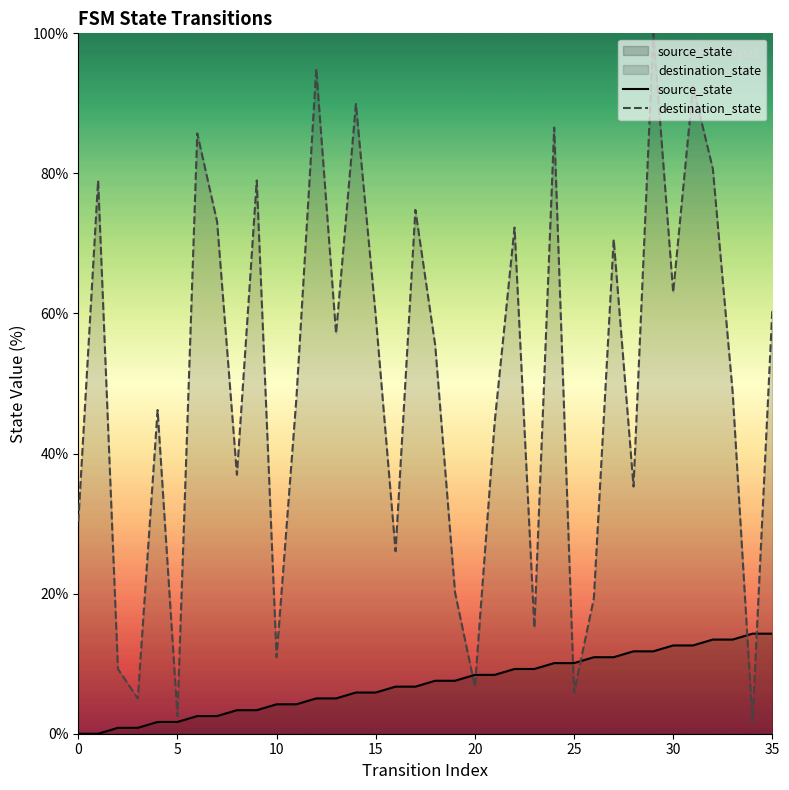

Rank the series at 0 from highest to lowest value.

destination_state, source_state